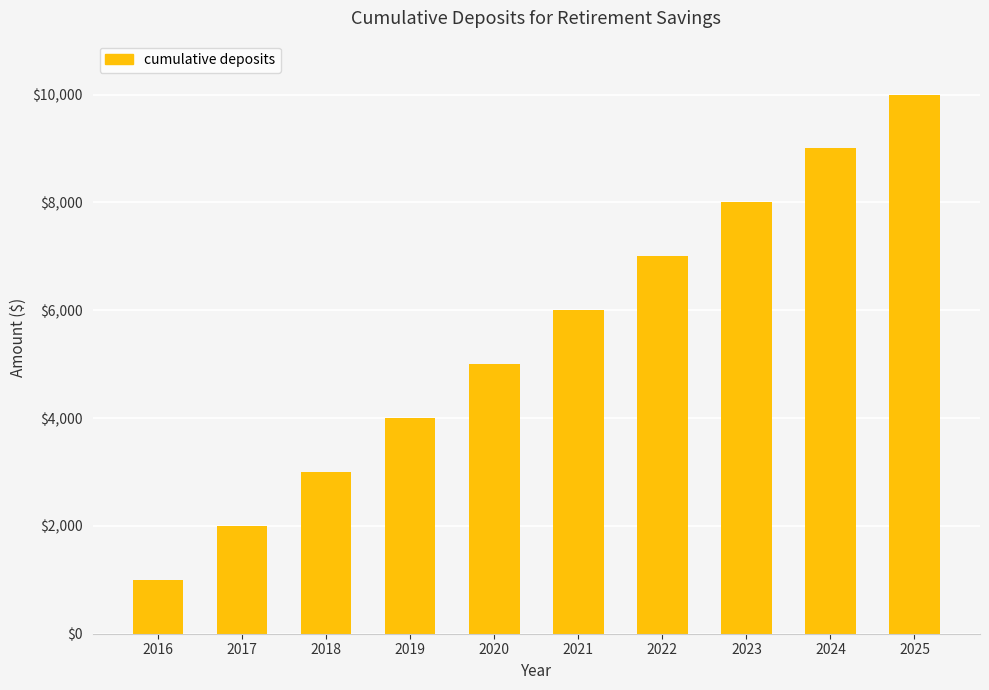

Reading left to right, transcribe all the data shown in this chart.

1000	2000	3000	4000	5000	6000	7000	8000	9000	10000